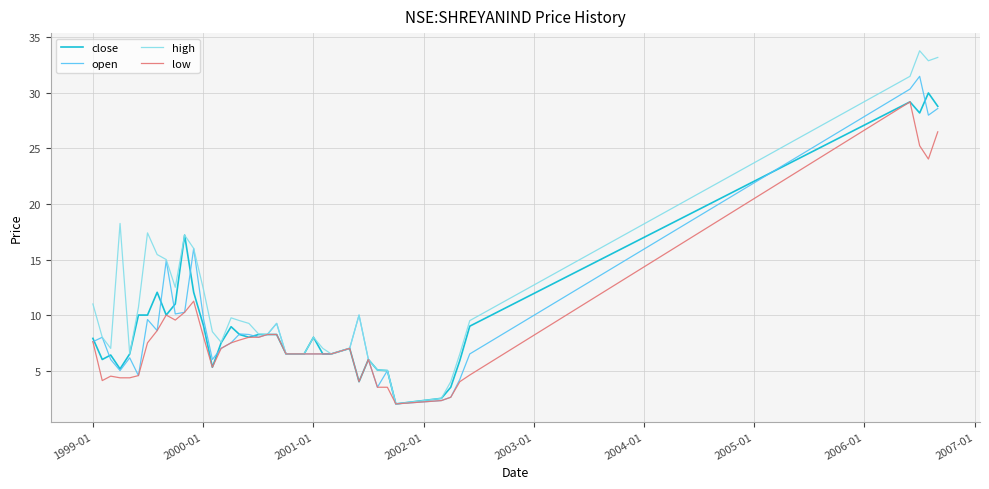

What is the minimum value shown in the chart?

2.0